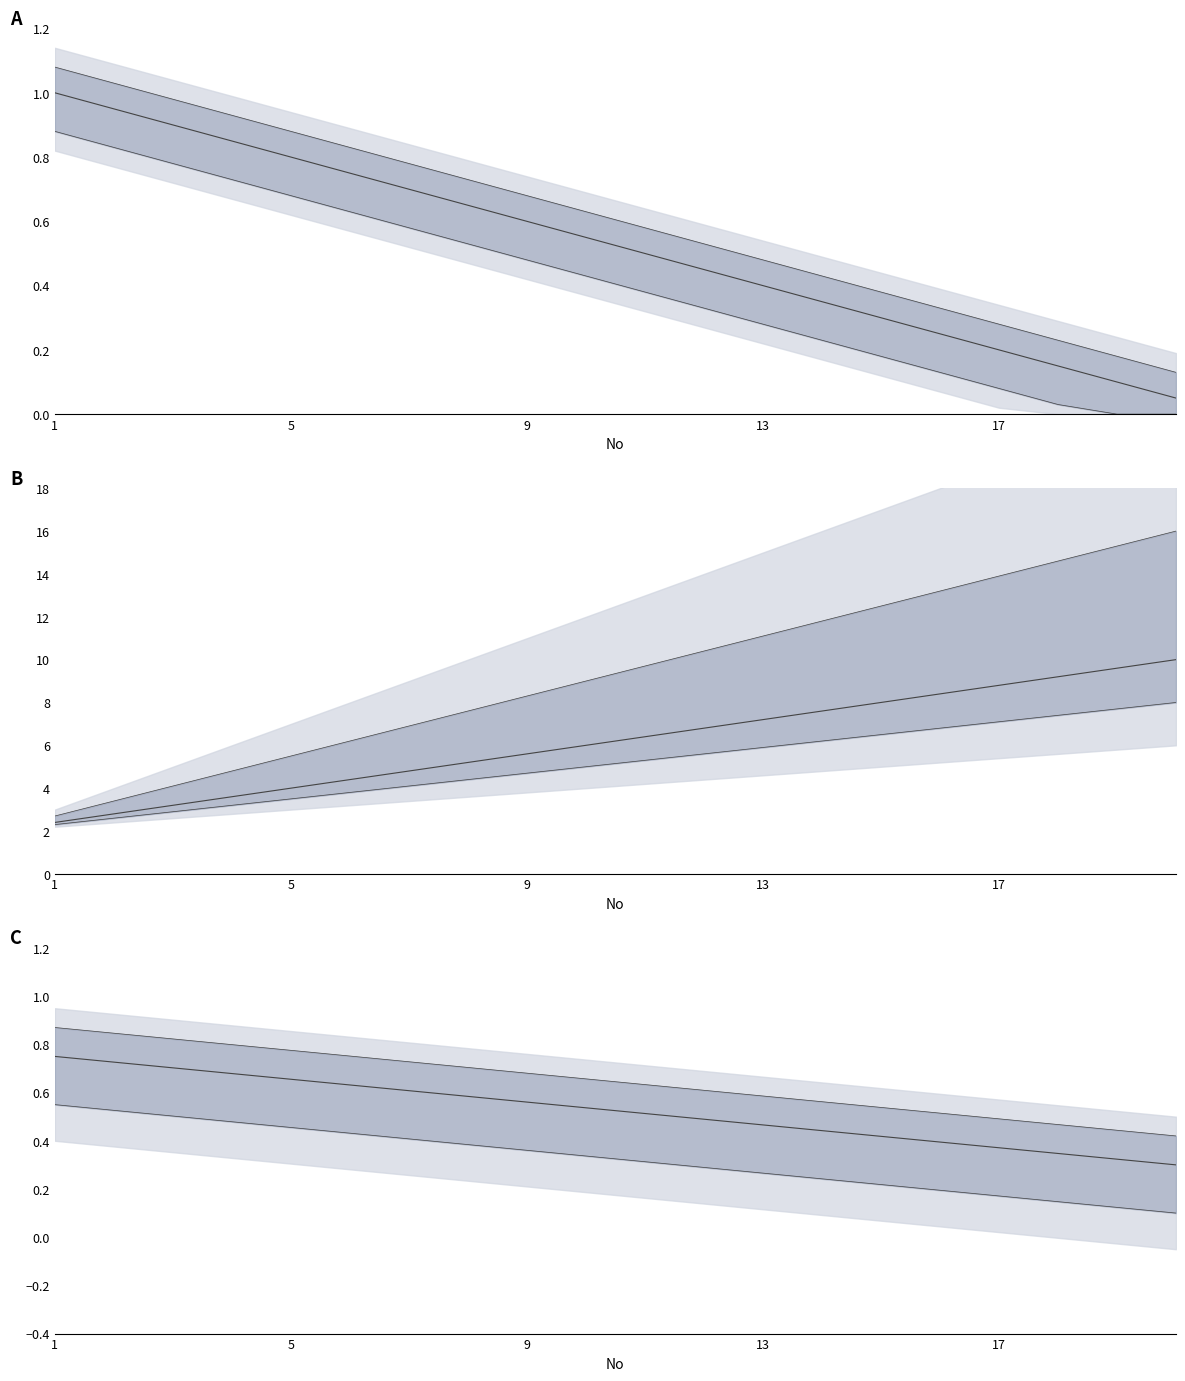

How many data points does each series have?

20